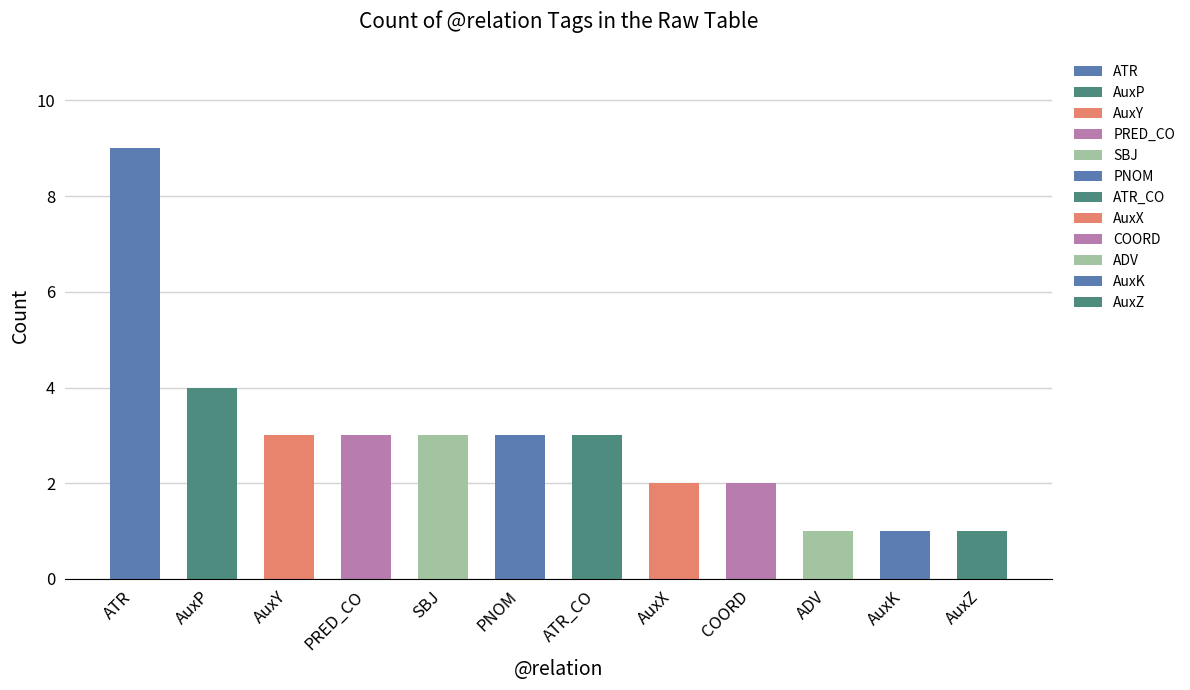

What is the change in value from AuxP to ATR_CO?

-1